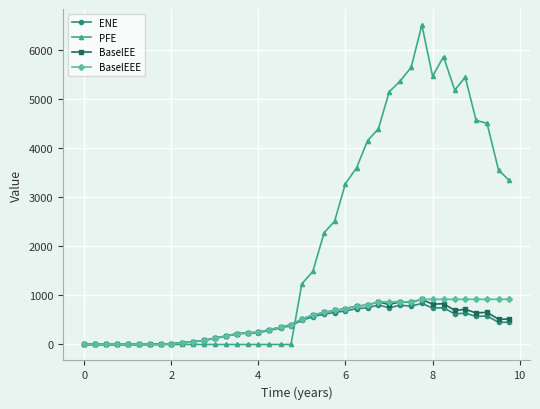

Which series has the largest total across all categories?

PFE